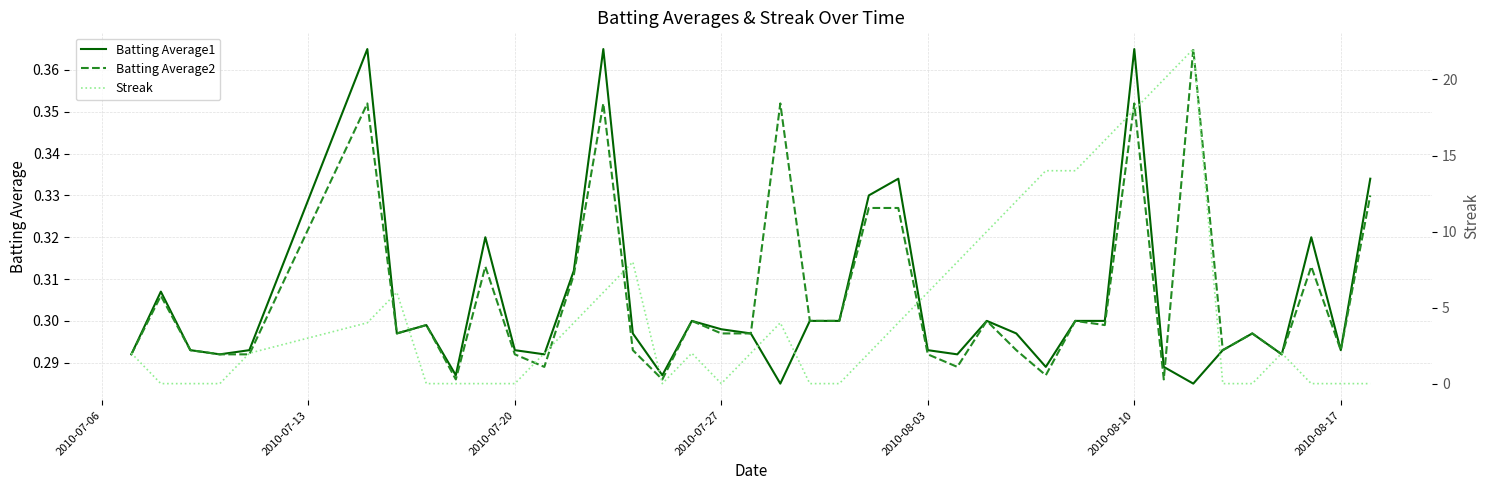

The value of Batting Average1 at 2010-08-03 is 0.4. True or false?

False